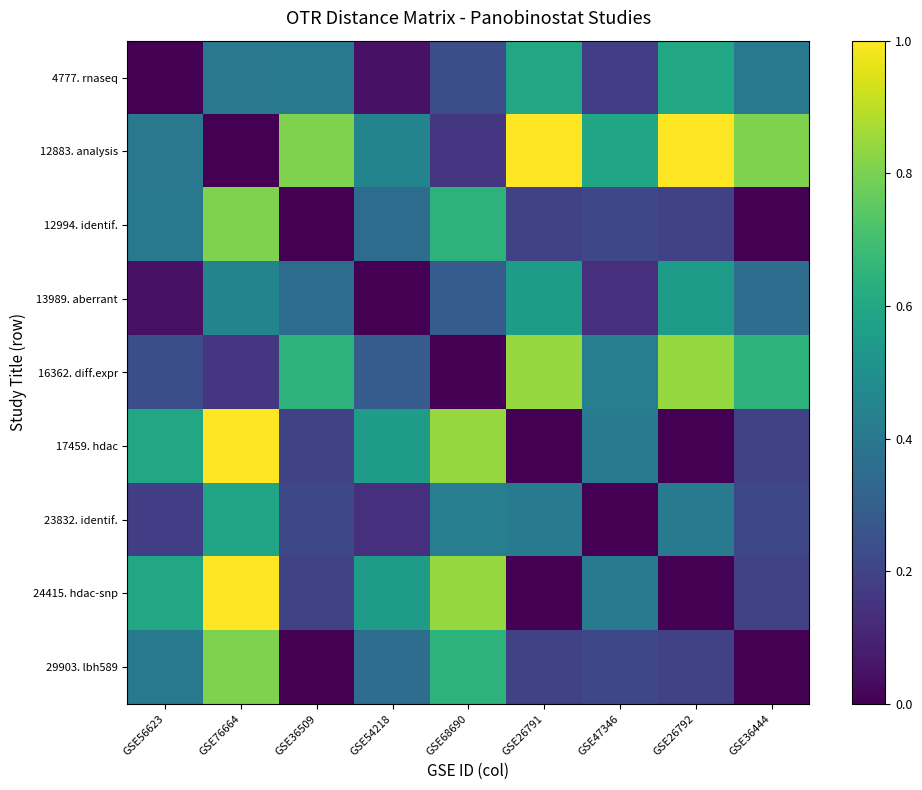

Rank the series at GSE36444 from highest to lowest value.

12883. analysis, 16362. diff.expr, 4777. rnaseq, 13989. aberrant, 23832. identif., 17459. hdac, 24415. hdac-snp, 12994. identif., 29903. lbh589